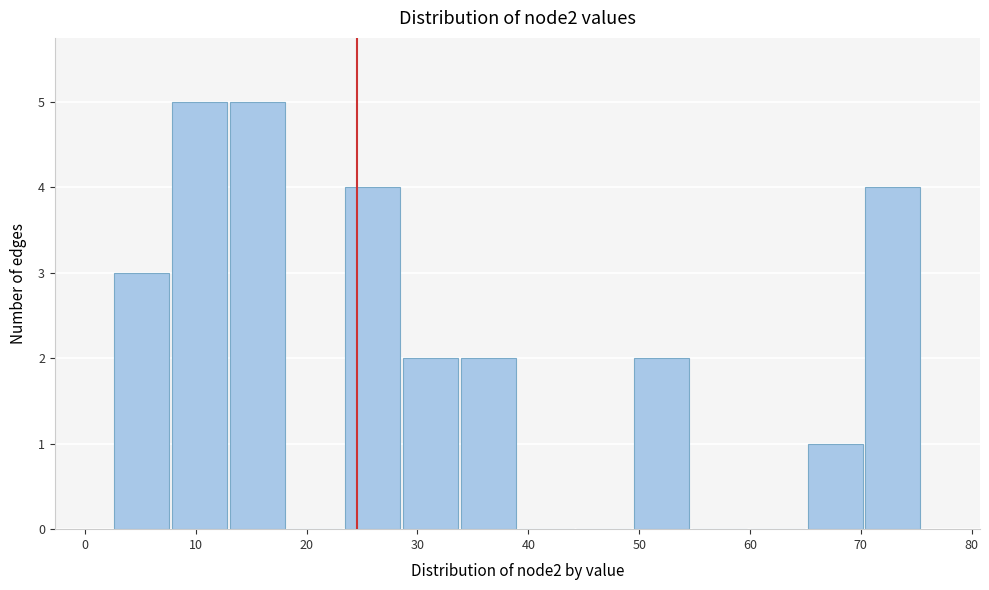

Reading left to right, transcribe this chart: for each bar, give the range it covers on the x-axis and its height. Neither the bar edges nor the heights are printed on the chart, so give them approximately, as read against the axes.

3 to 8: 3
8 to 13: 5
13 to 18: 5
18 to 23: 0
23 to 29: 4
29 to 34: 2
34 to 39: 2
39 to 44: 0
44 to 49: 0
49 to 55: 2
55 to 60: 0
60 to 65: 0
65 to 70: 1
70 to 76: 4